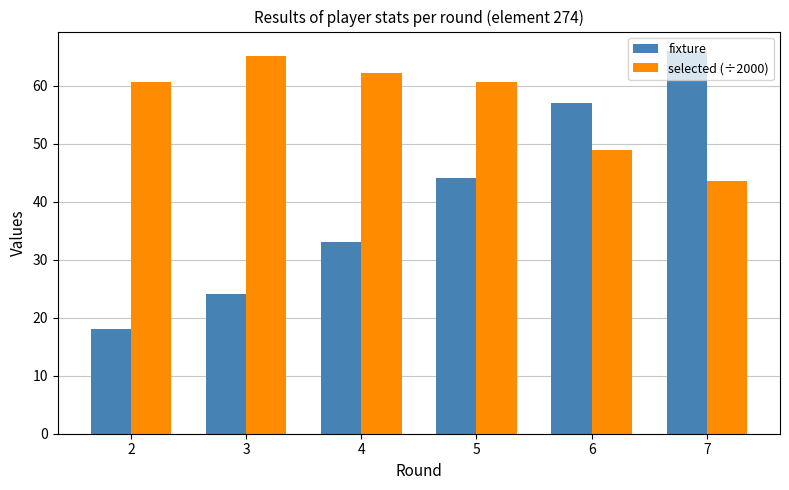

Are the bars grouped side by side (vs. stacked)?

Yes